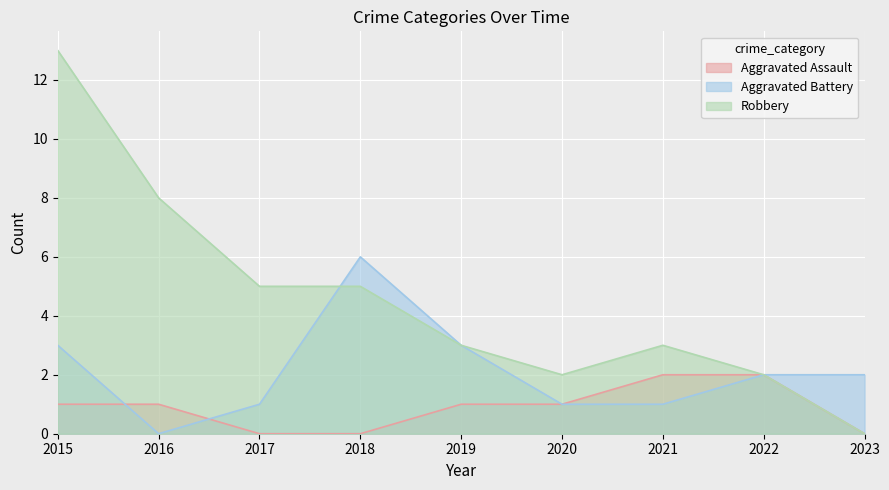

What are all the series names shown in the legend?

Aggravated Assault, Aggravated Battery, Robbery